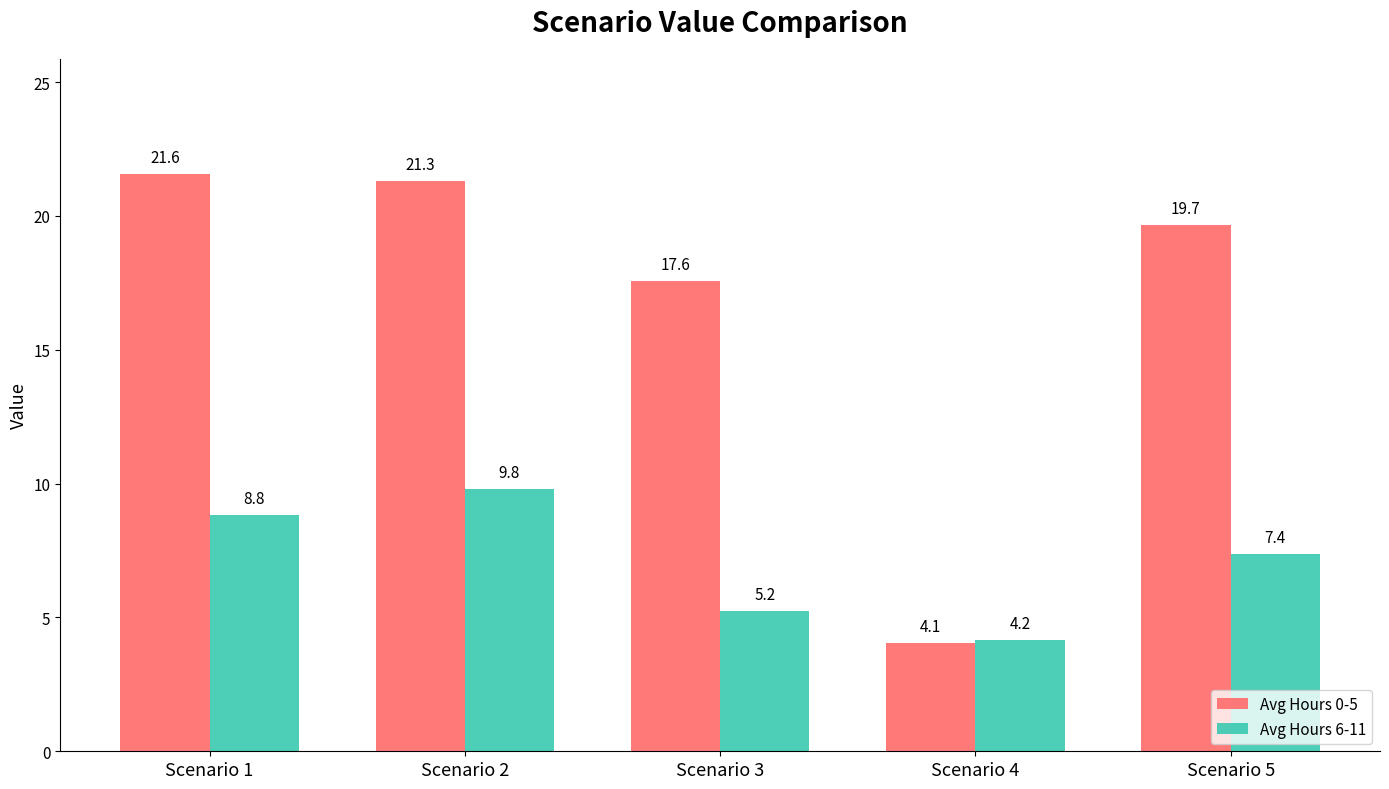

What is the difference between the Avg Hours 6-11 values at Scenario 3 and Scenario 4?

1.1